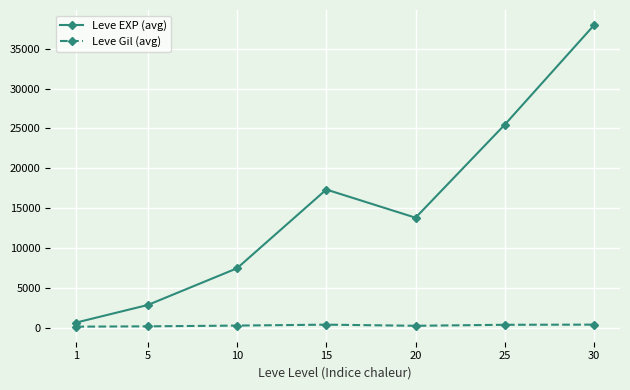

At which category is the sum across all series the highest?

30